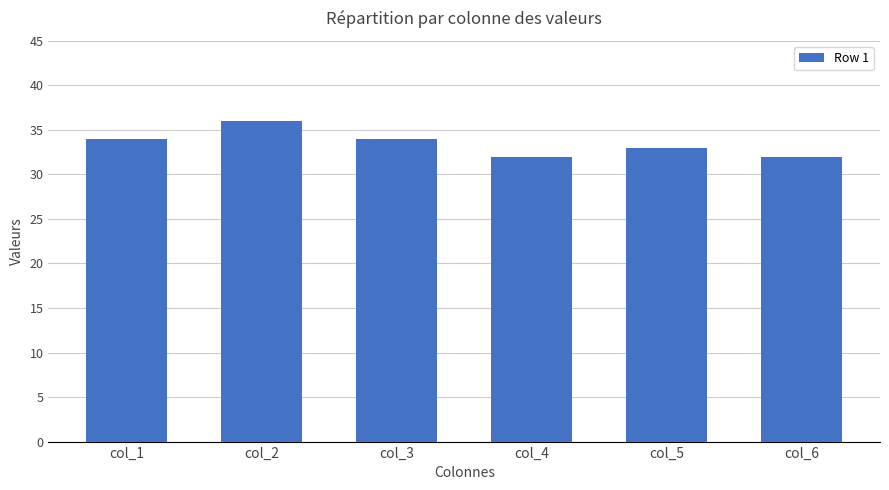

Which has a higher value, col_6 or col_3?

col_3